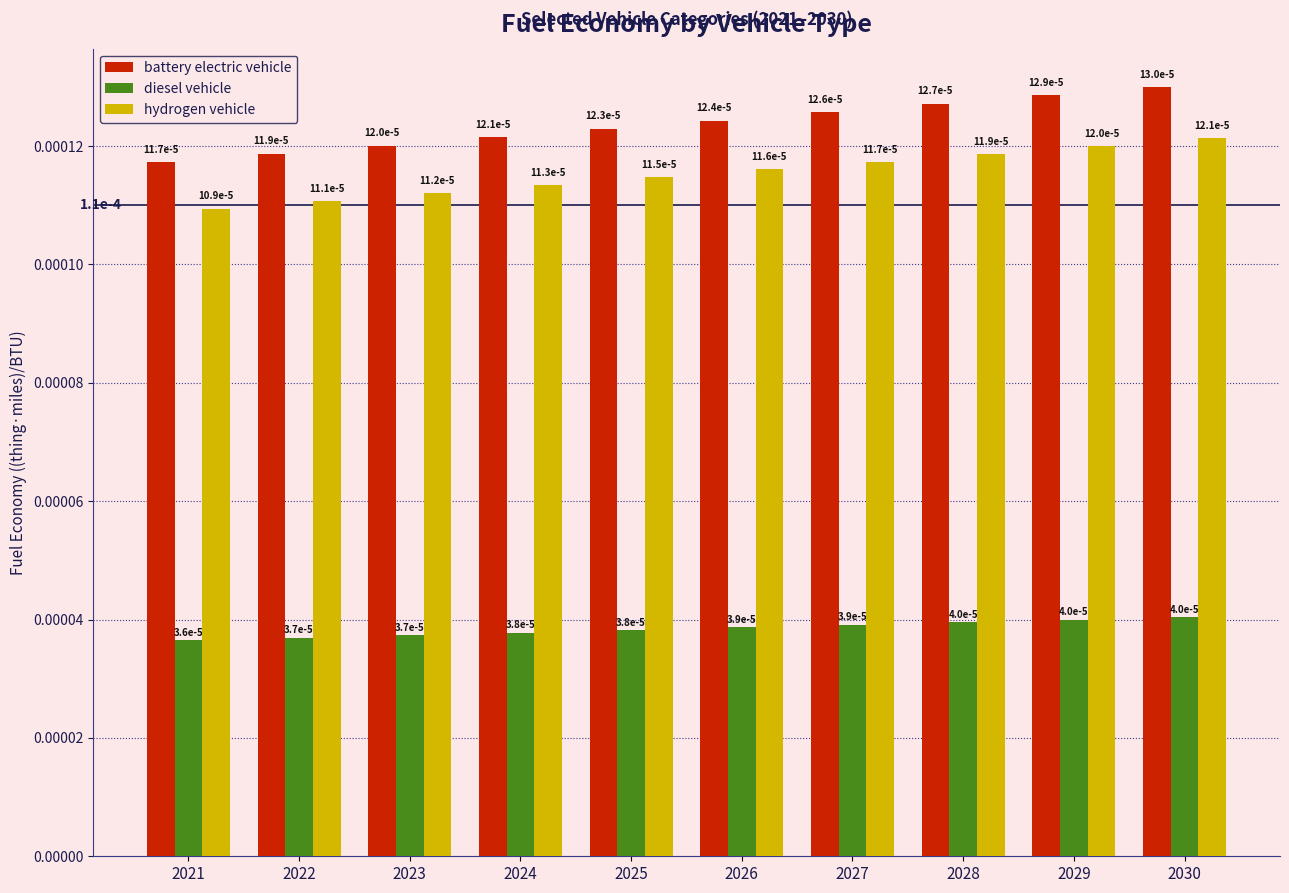

At which label does hydrogen vehicle reach its peak?

2030